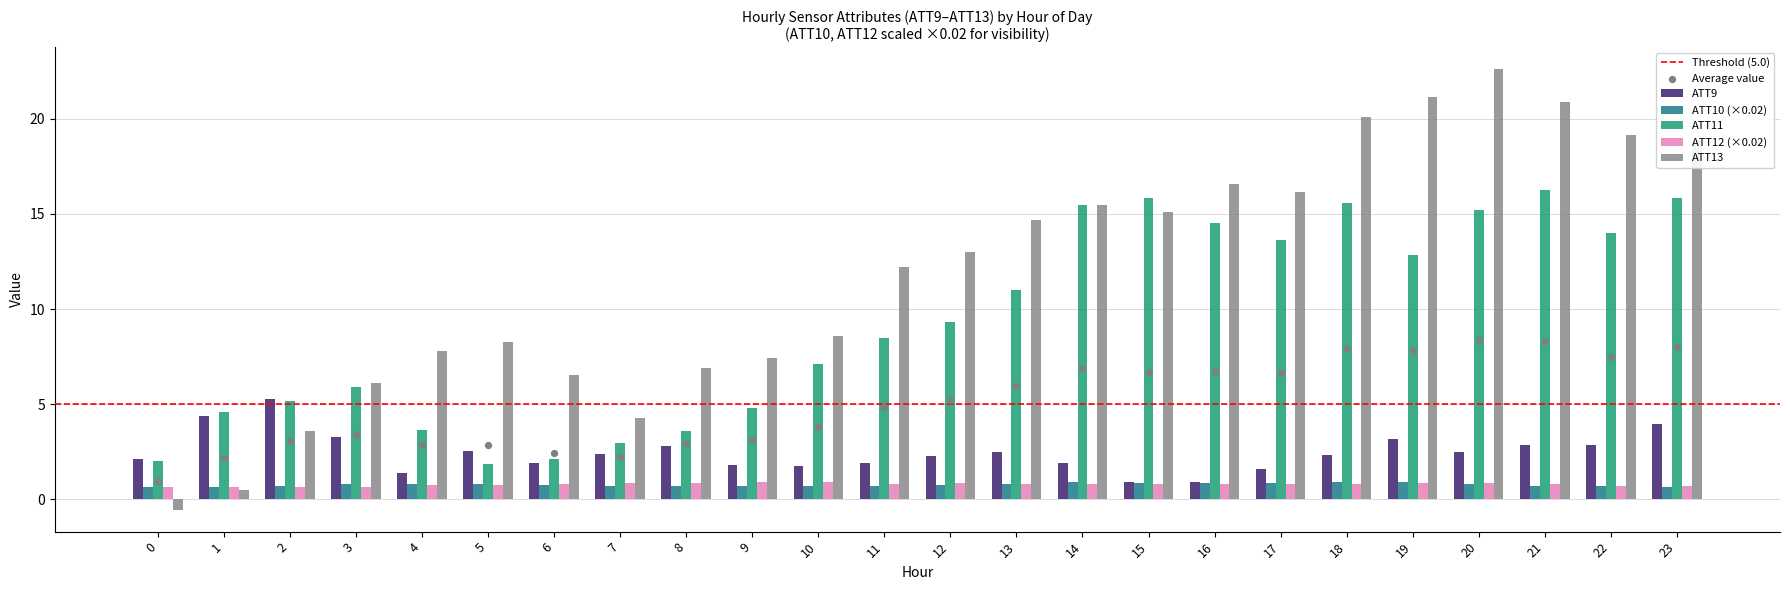

Which series reaches the maximum Y coordinate?

ATT13